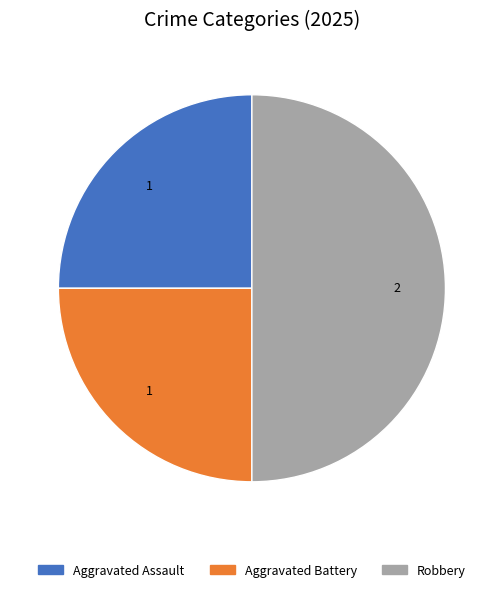

Is Aggravated Battery the majority of the pie?

No